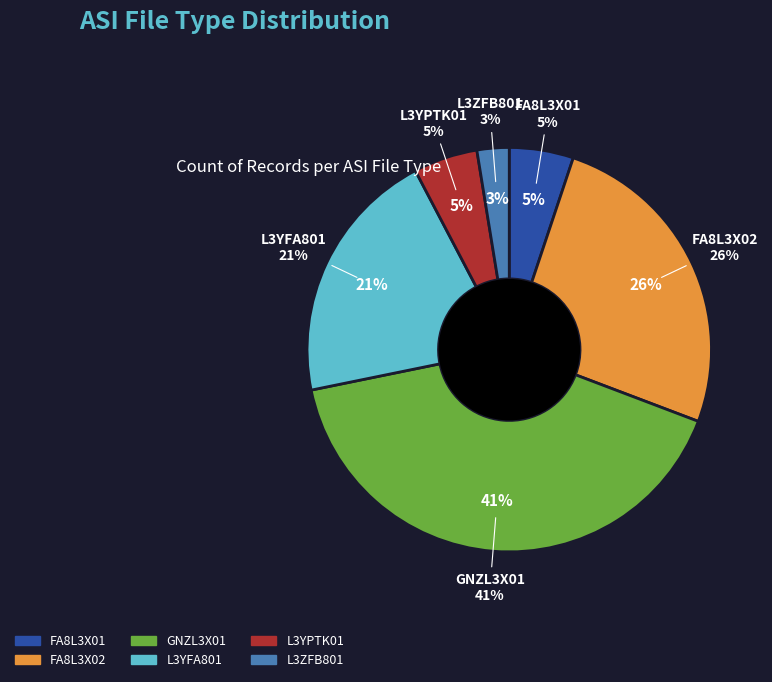

What percentage is the GNZL3X01 slice, to the nearest percent?

41%